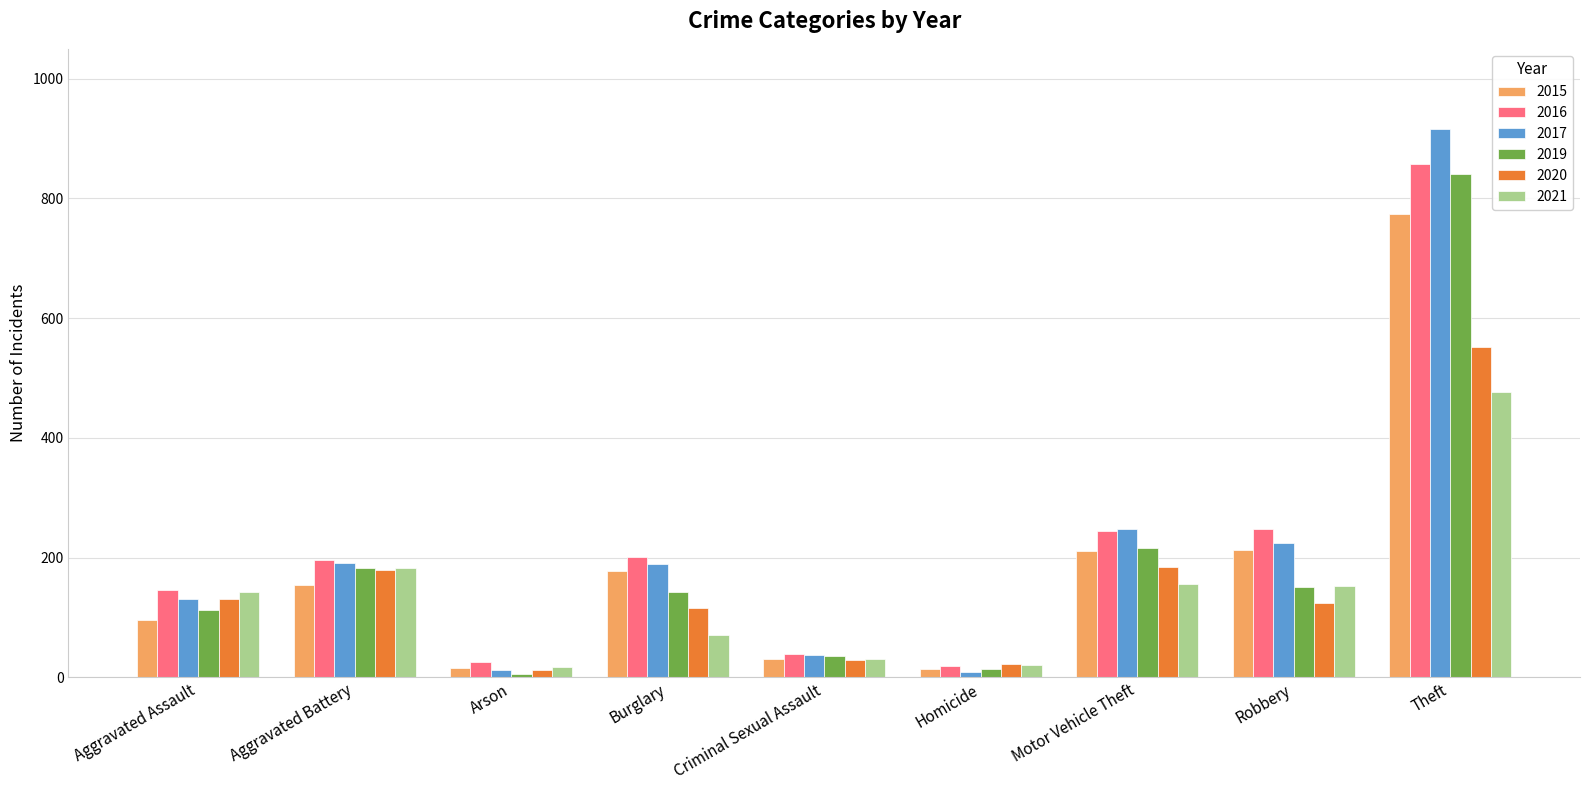

What is the average value of the 2021 series?

139